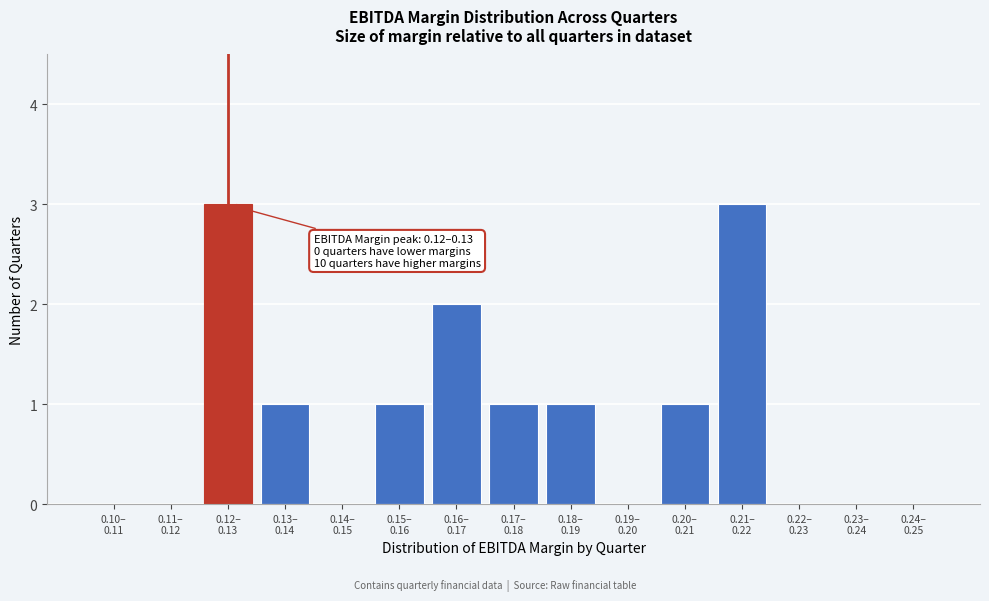

What is the greatest value displayed?

3